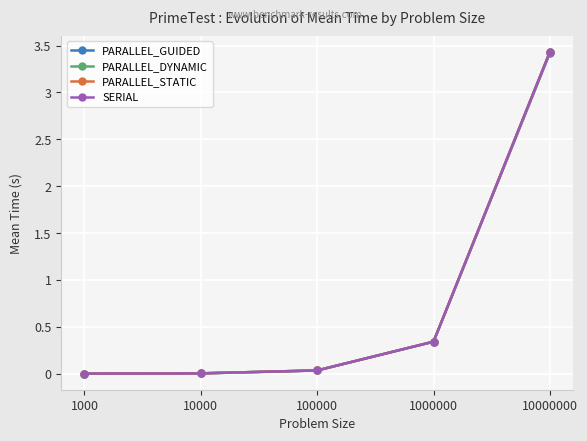

What is the sum of all PARALLEL_STATIC values?

3.8